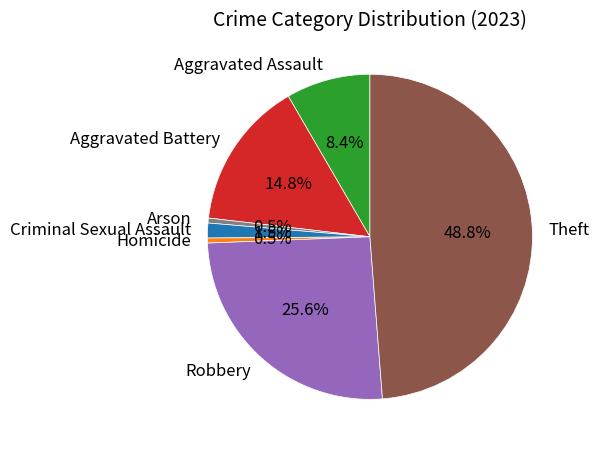

Count the number of slices in the pie.

7